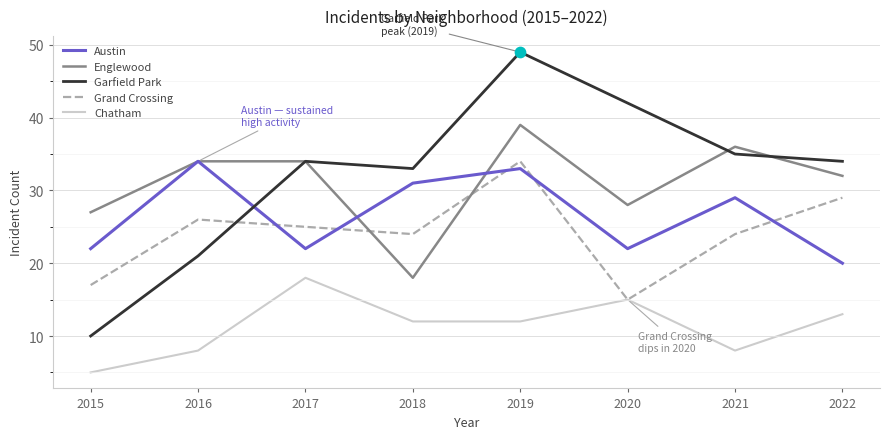

At how many categories does at least one series exceed 24?

8